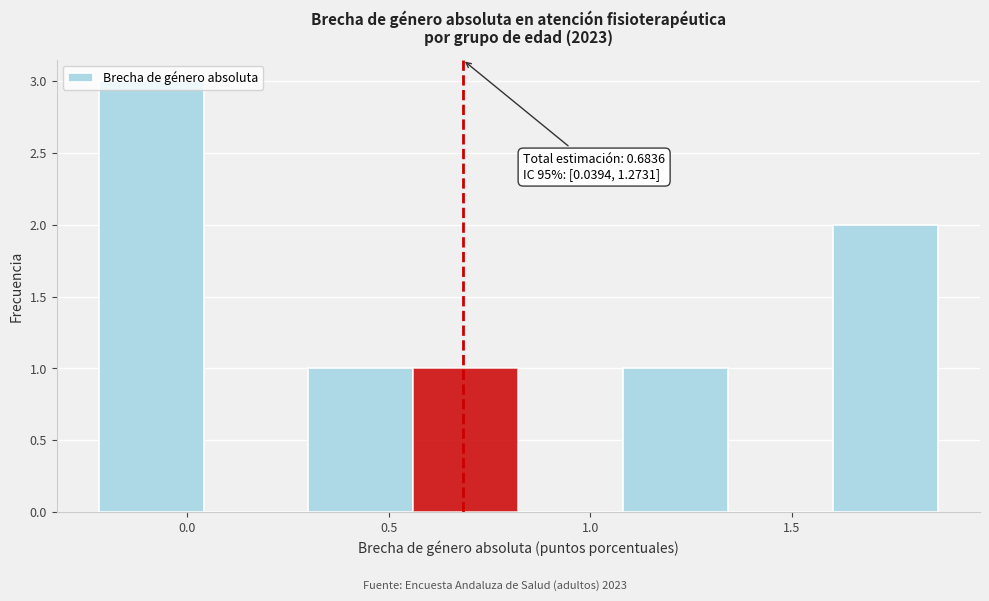

Over which range of the x-axis is the bar tallest?

-0.20 to 0.05